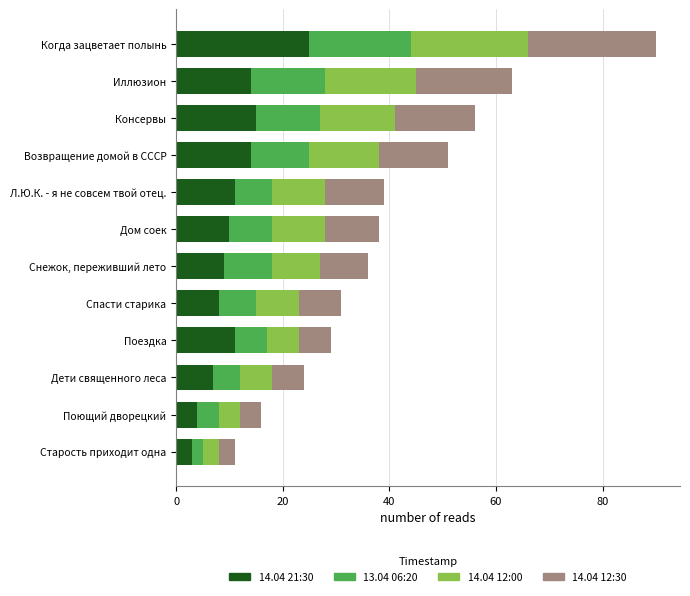

The value of 14.04 21:30 at Дом соек is 10. True or false?

True